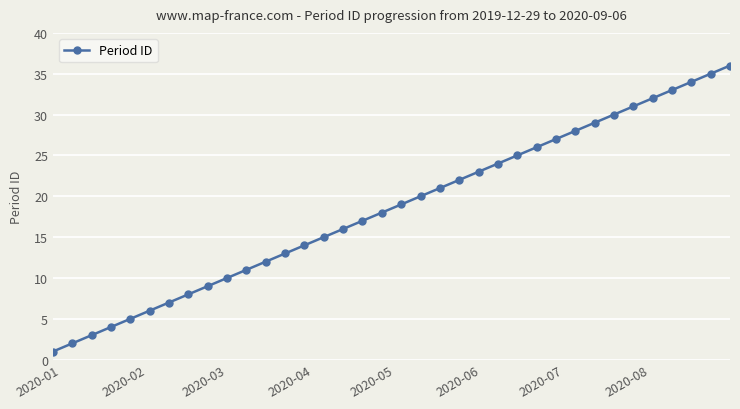

Reading left to right, extract all data points from this chart.

1	2	3	4	5	6	7	8	9	10	11	12	13	14	15	16	17	18	19	20	21	22	23	24	25	26	27	28	29	30	31	32	33	34	35	36